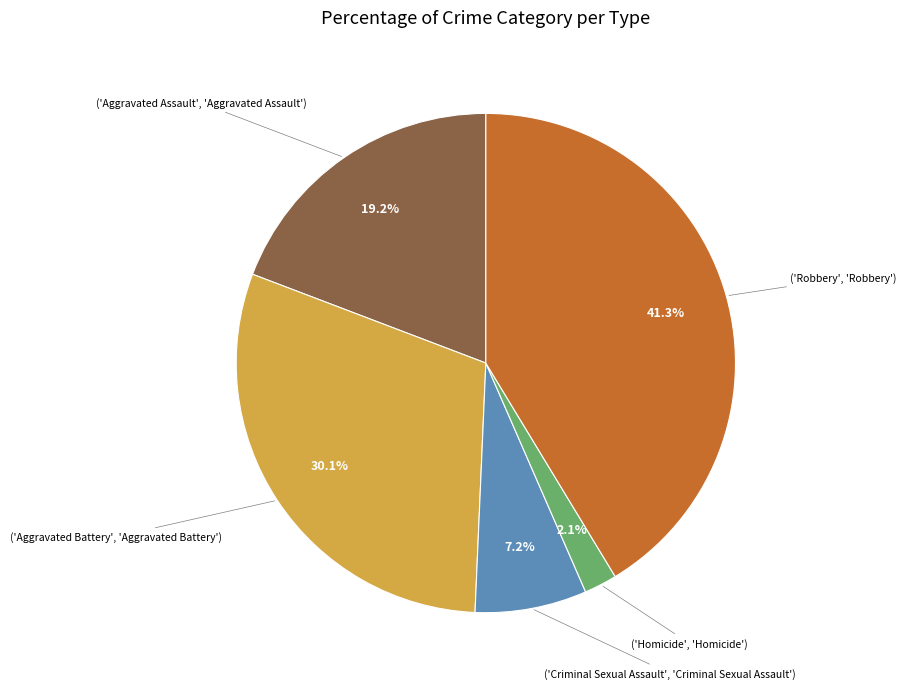

Is there a majority slice in this chart?

No